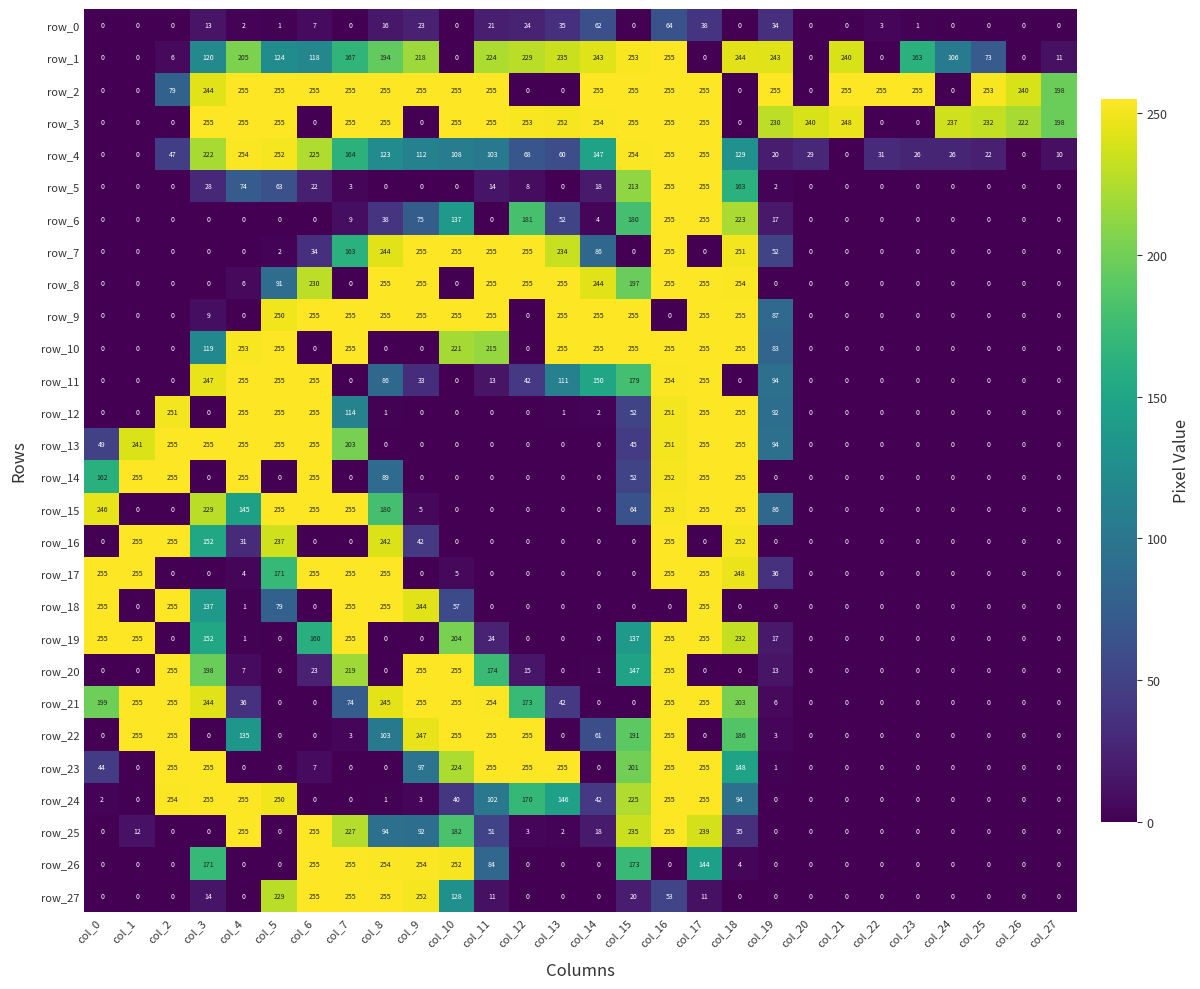

At which category is the sum across all series the highest?

col_16